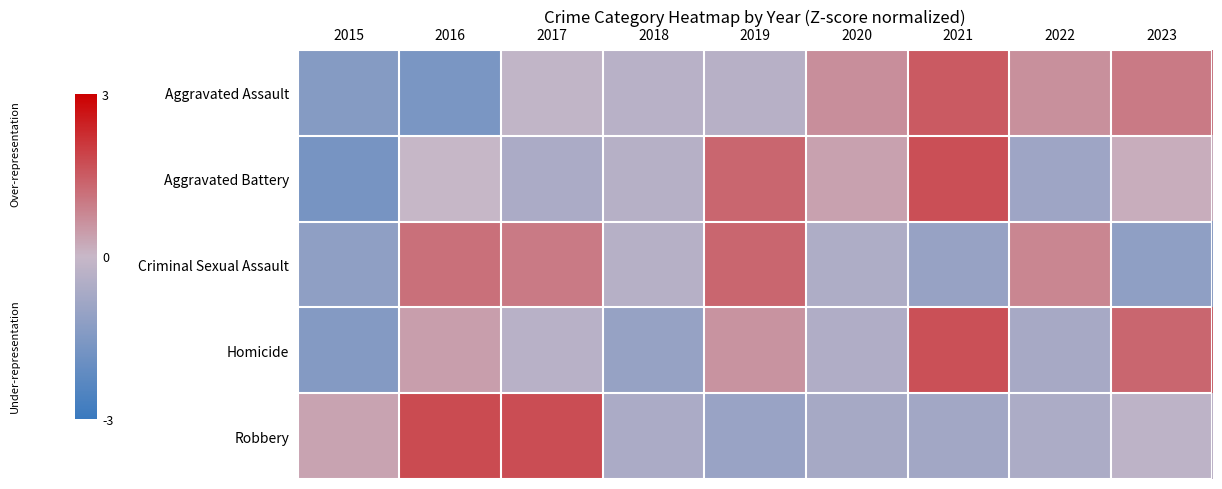

At which category is the sum across all series the highest?

2021